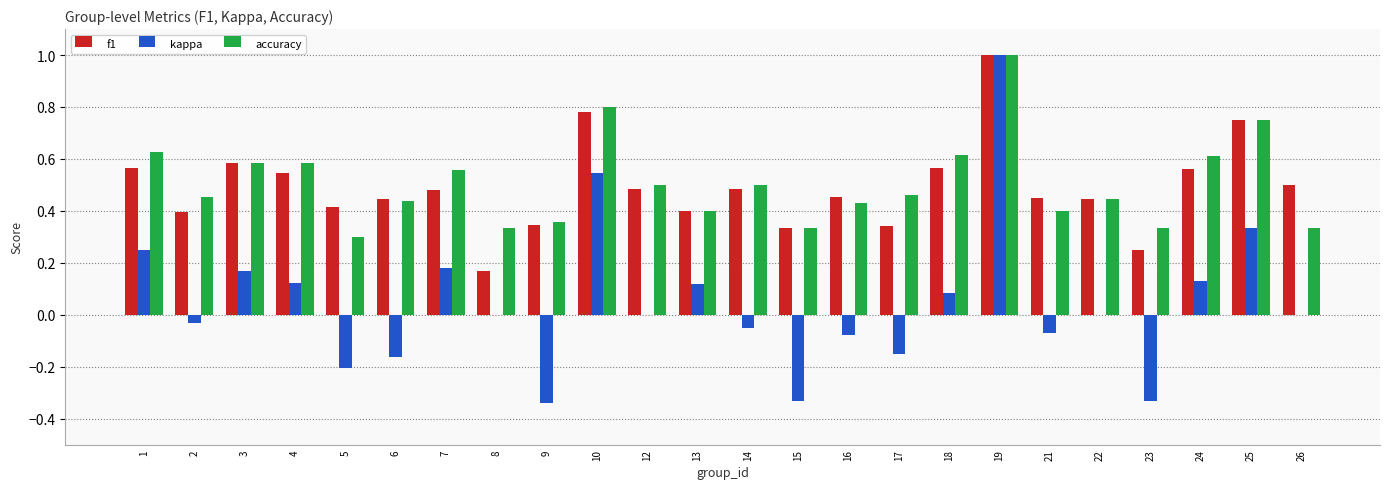

Which series changed the most between 18 and 23?

kappa